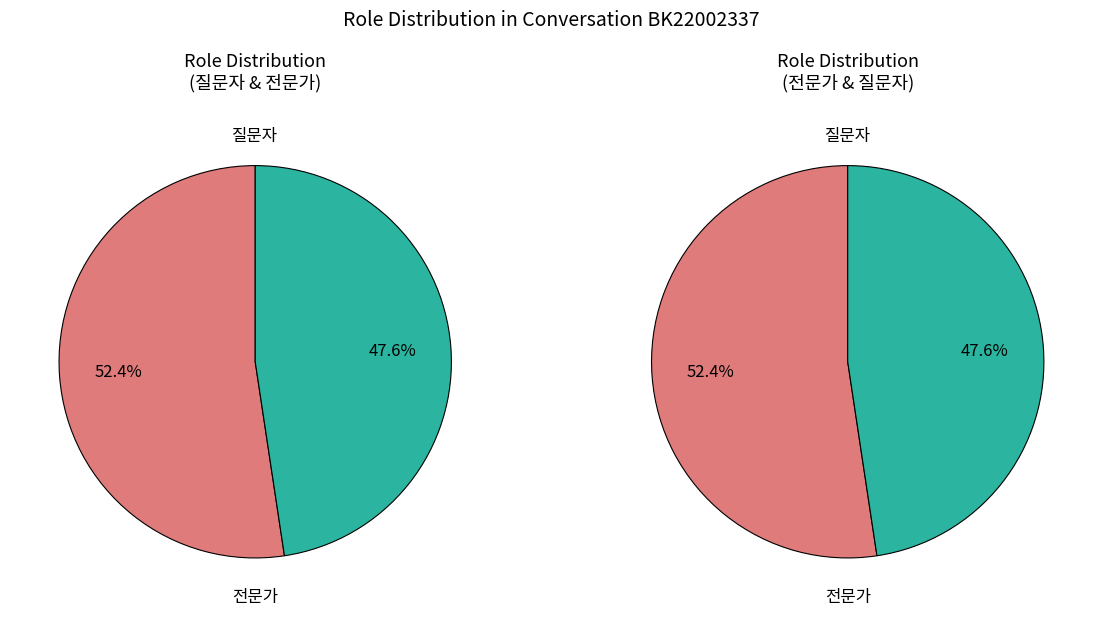

What percentage is the 질문자 slice, to the nearest percent?

52%